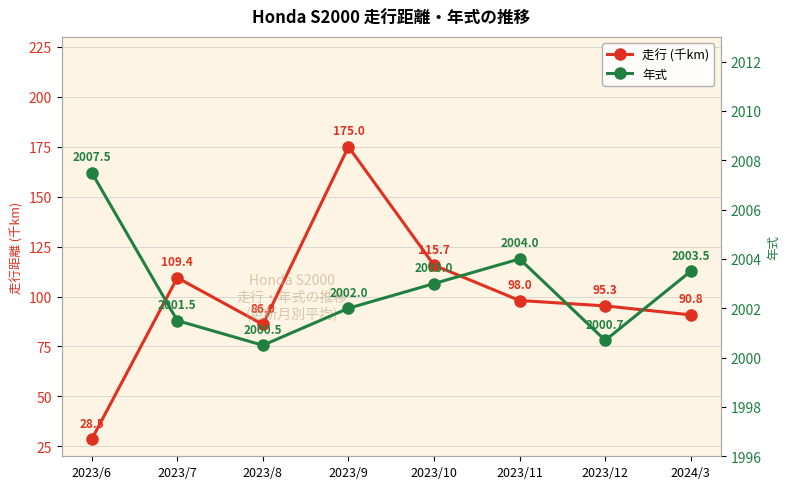

What is the maximum value shown in the chart?

2007.5